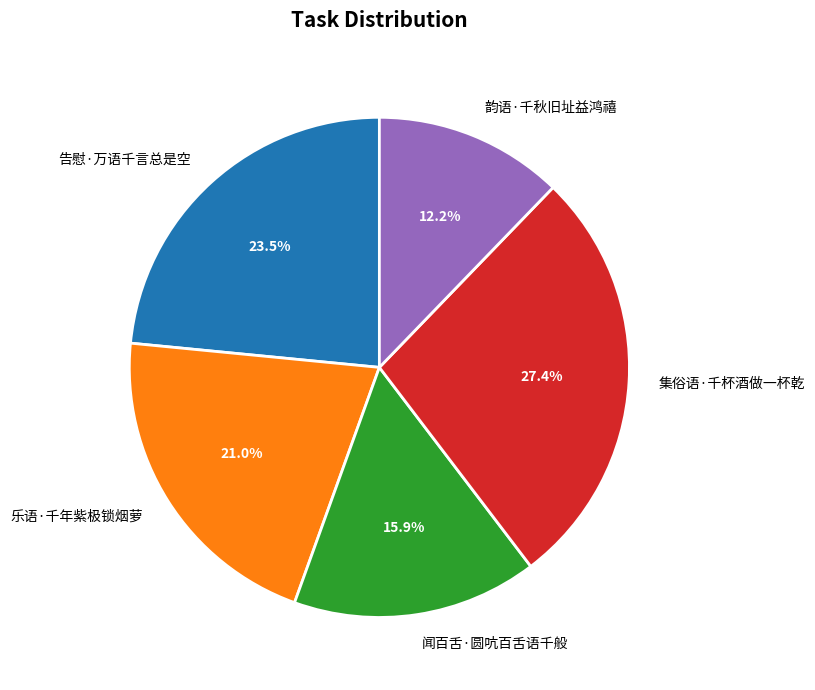

Which has a higher value, 乐语·千年紫极锁烟萝 or 闻百舌·圆吭百舌语千般?

乐语·千年紫极锁烟萝